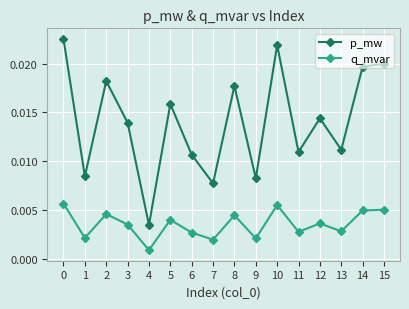

In q_mvar, how many points are lower than both neighbors (excluding endpoints)?

6